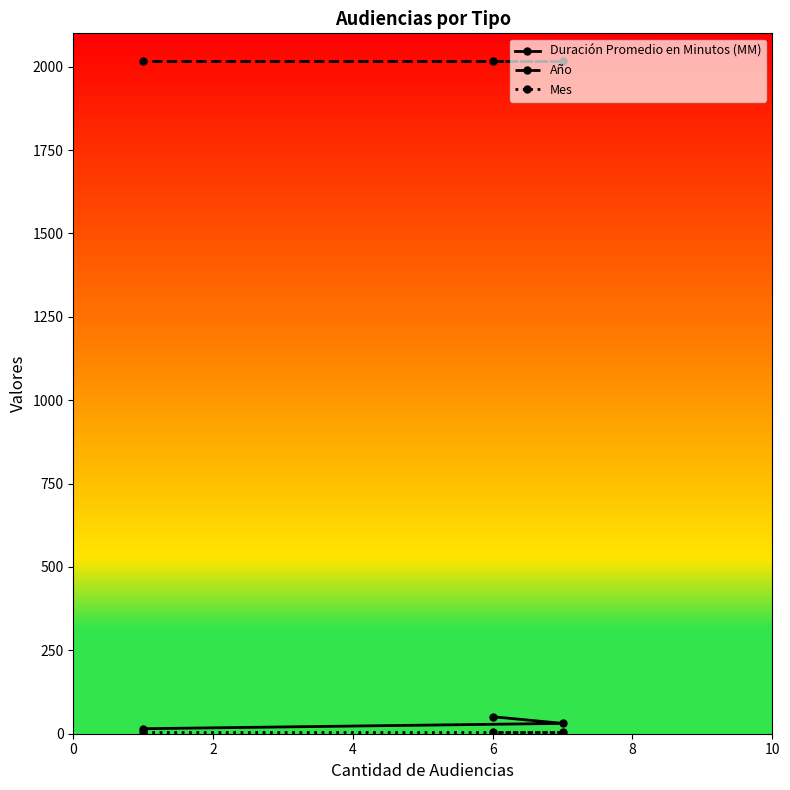

What is the greatest value displayed?

2018